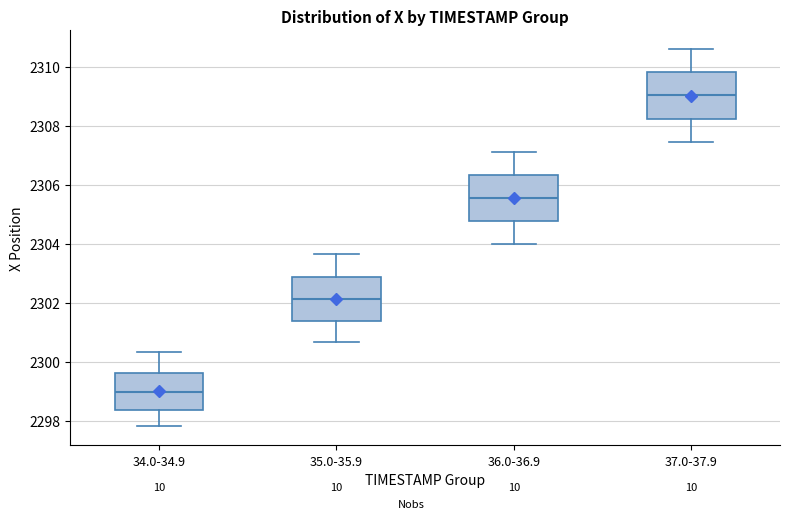

Reading left to right, transcribe this box plot: for each box, give where its median line is, the range the box spans, and where its two whiskers end, as read against the y-axis. The values are not printed on the chart, so give them approximately, as read against the axis.

34.0-34.9: median 2299.0, box 2298.4 to 2299.6, whiskers 2297.8 to 2300.4
35.0-35.9: median 2302.2, box 2301.4 to 2302.8, whiskers 2300.6 to 2303.6
36.0-36.9: median 2305.6, box 2304.8 to 2306.4, whiskers 2304.0 to 2307.2
37.0-37.9: median 2309.0, box 2308.2 to 2309.8, whiskers 2307.4 to 2310.6